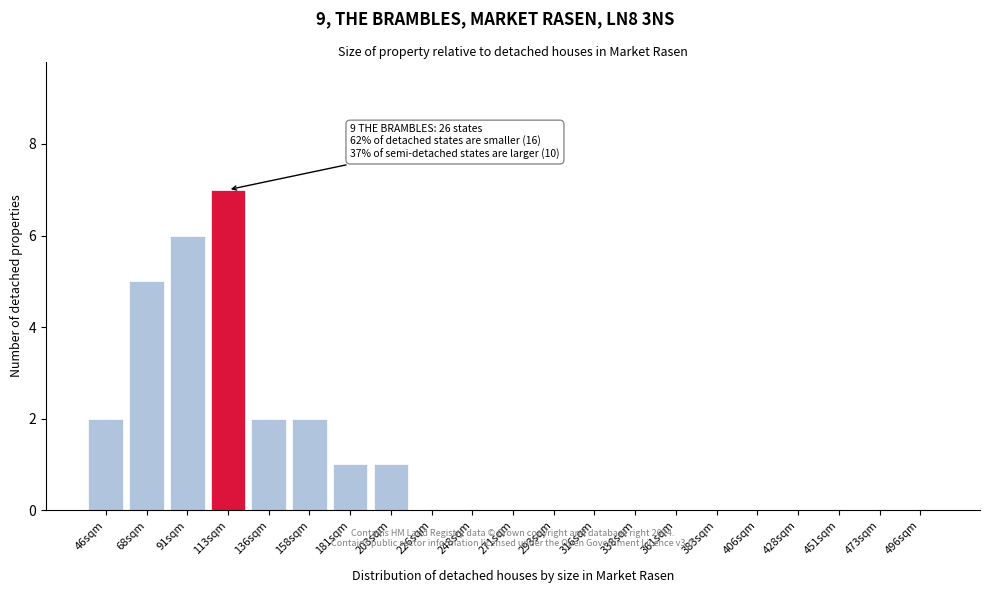

Reading left to right, what are all the values shown in this chart?

46sqm=2	68sqm=5	91sqm=6	113sqm=7	136sqm=2	158sqm=2	181sqm=1	203sqm=1	226sqm=0	248sqm=0	271sqm=0	293sqm=0	316sqm=0	338sqm=0	361sqm=0	383sqm=0	406sqm=0	428sqm=0	451sqm=0	473sqm=0	496sqm=0